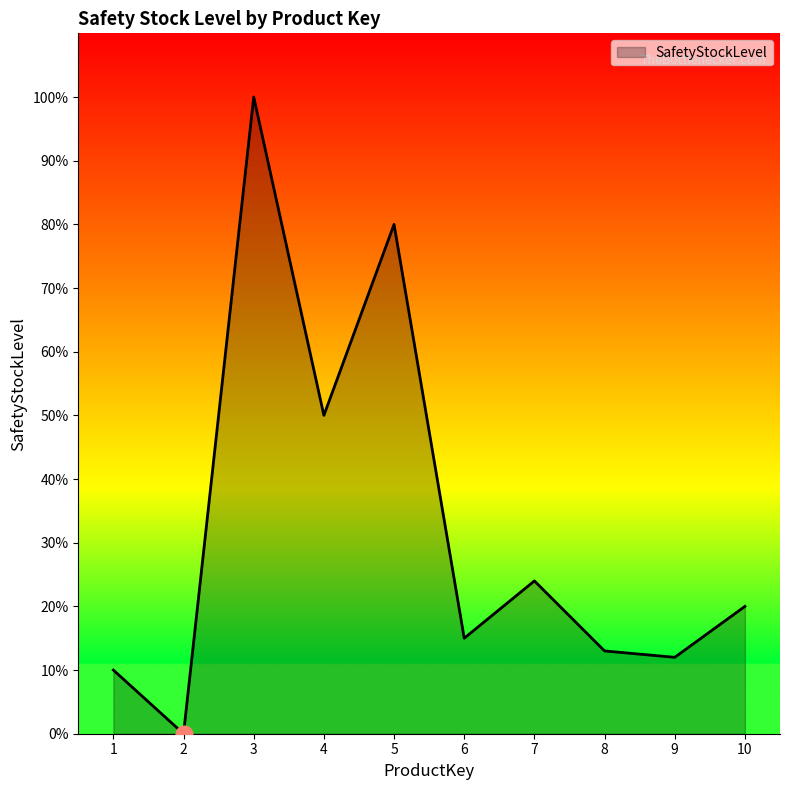

What is the ratio of the value at 1 to the value at 4?

0.2